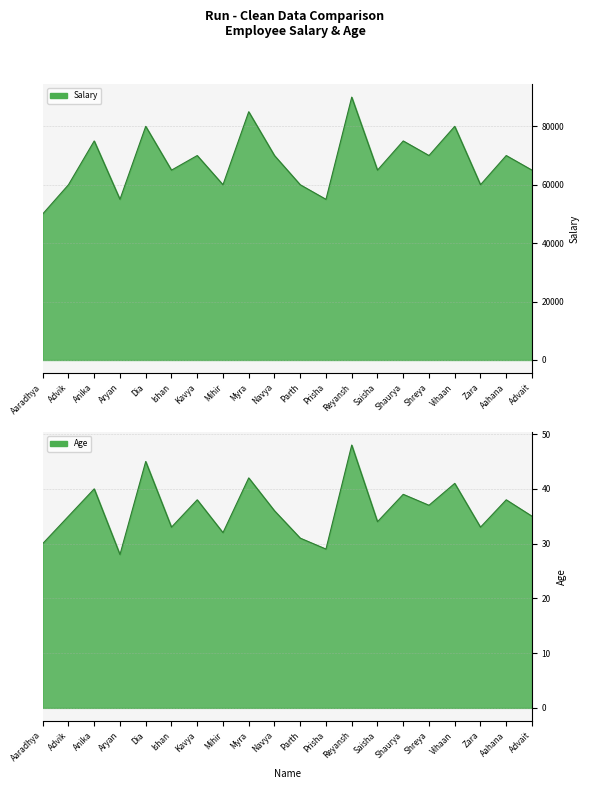

Rank the series at Aryan from highest to lowest value.

Salary, Age